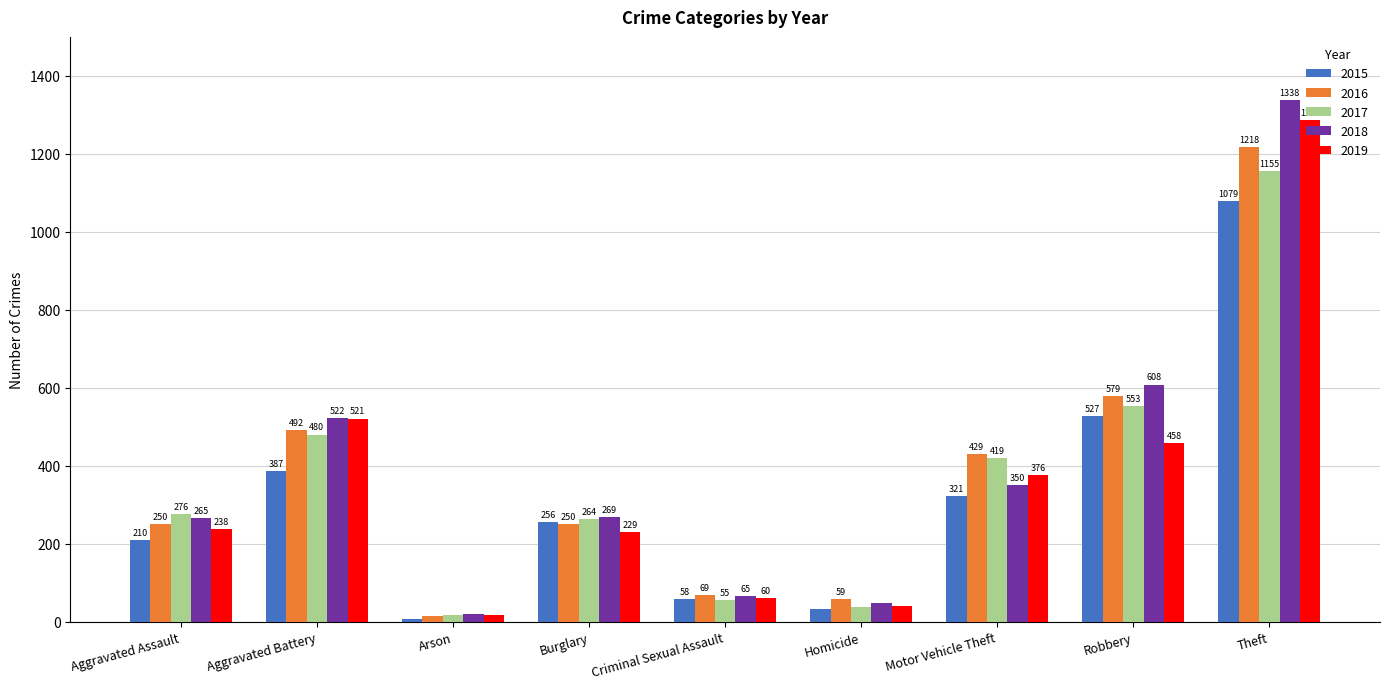

Which series has the largest total across all categories?

2018